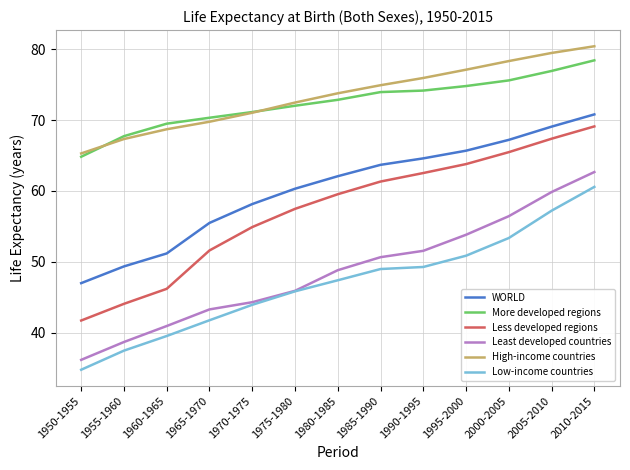

What is the total value across all series at 1990-1995?

378.0